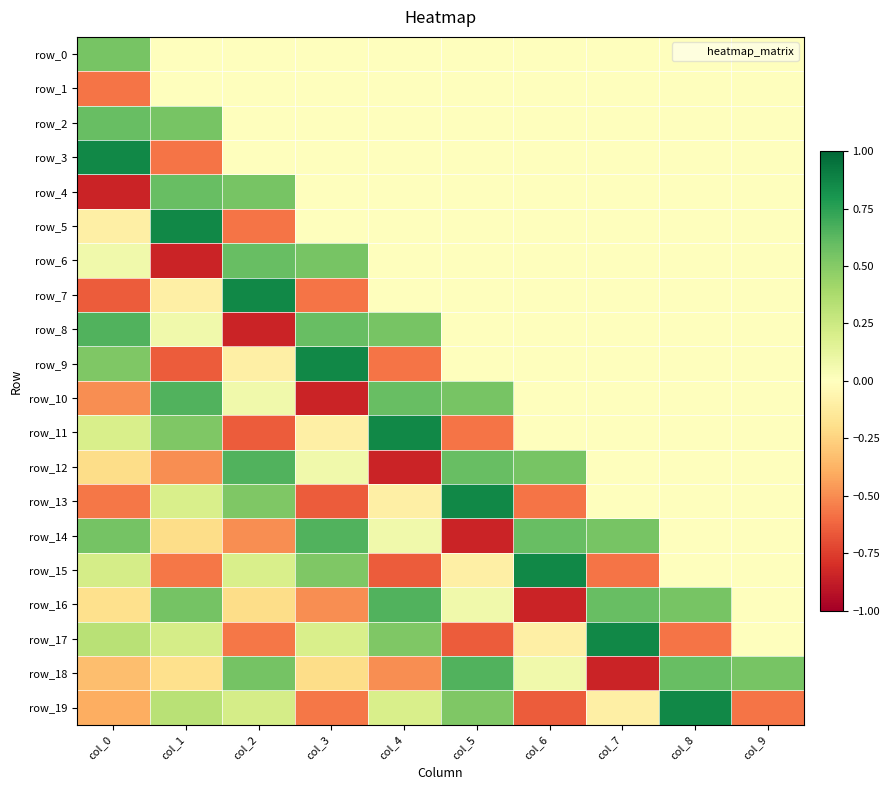

List the series in order of their peak value, highest first.

row_3, row_5, row_7, row_9, row_11, row_13, row_15, row_17, row_19, row_8, row_10, row_12, row_14, row_16, row_18, row_2, row_4, row_6, row_0, row_1